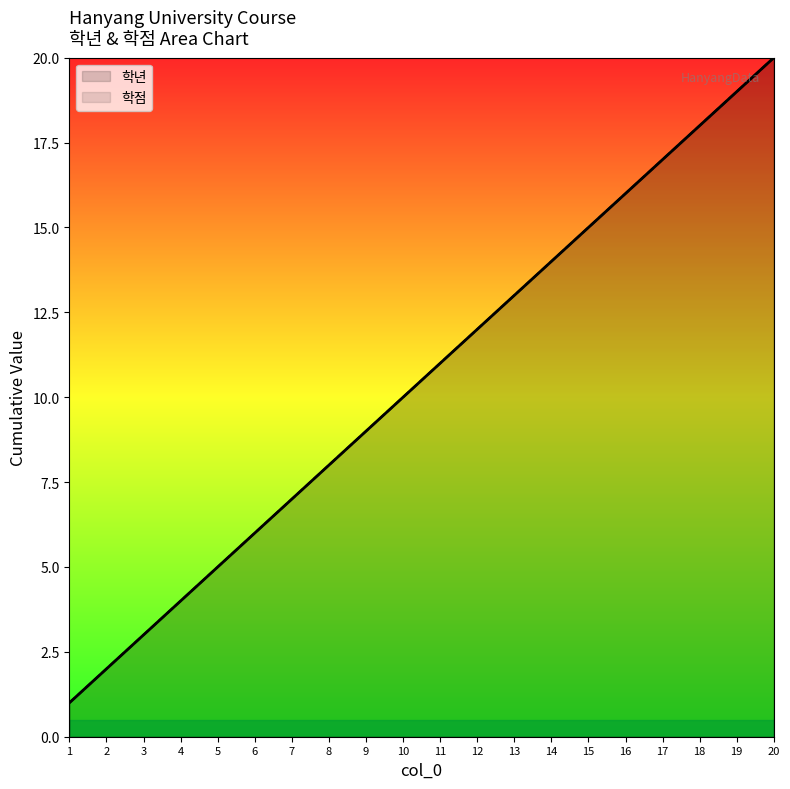

True or false: 학년 and 학점 cross at least once.

False